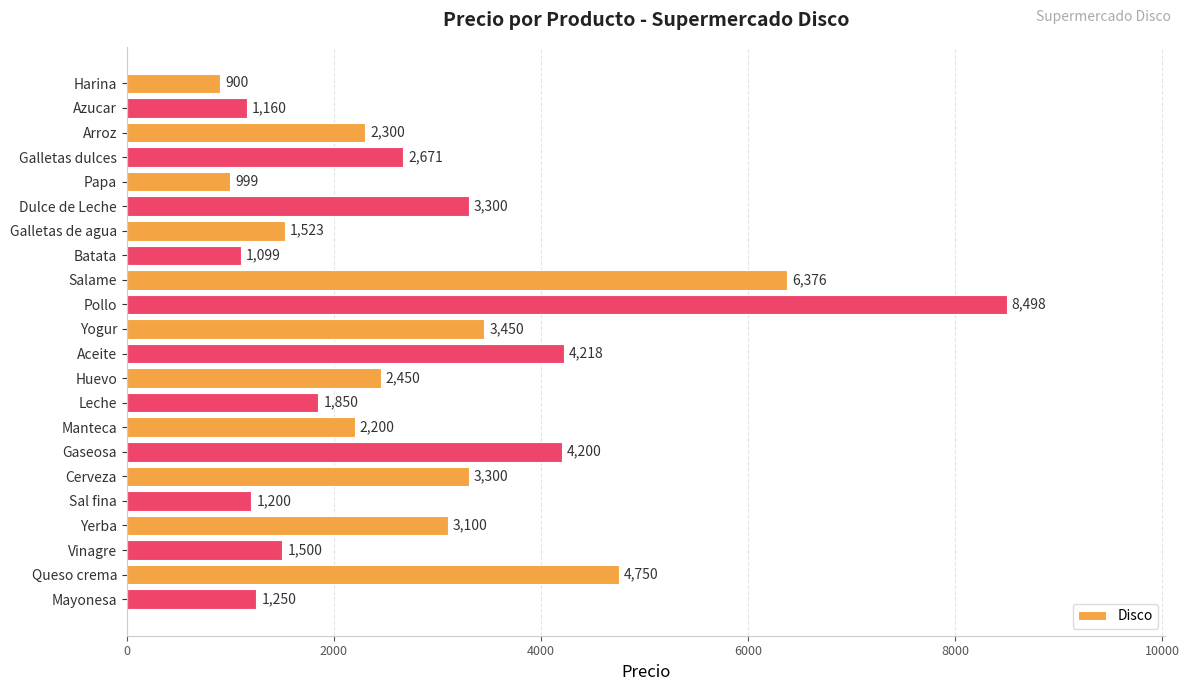

What is the difference between the maximum and minimum values?

7597.5